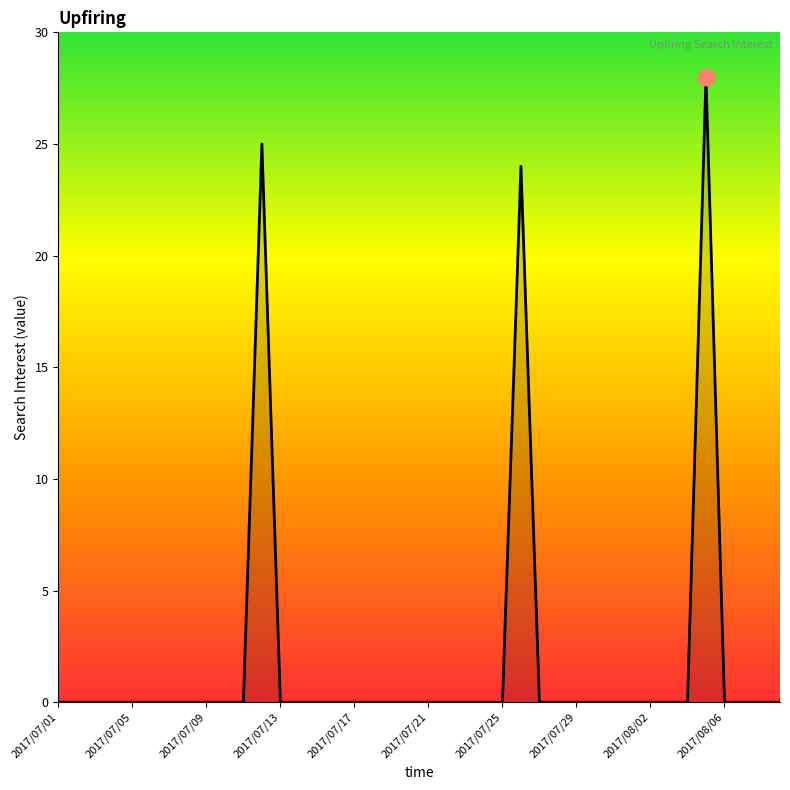

What is the maximum value shown in the chart?

28